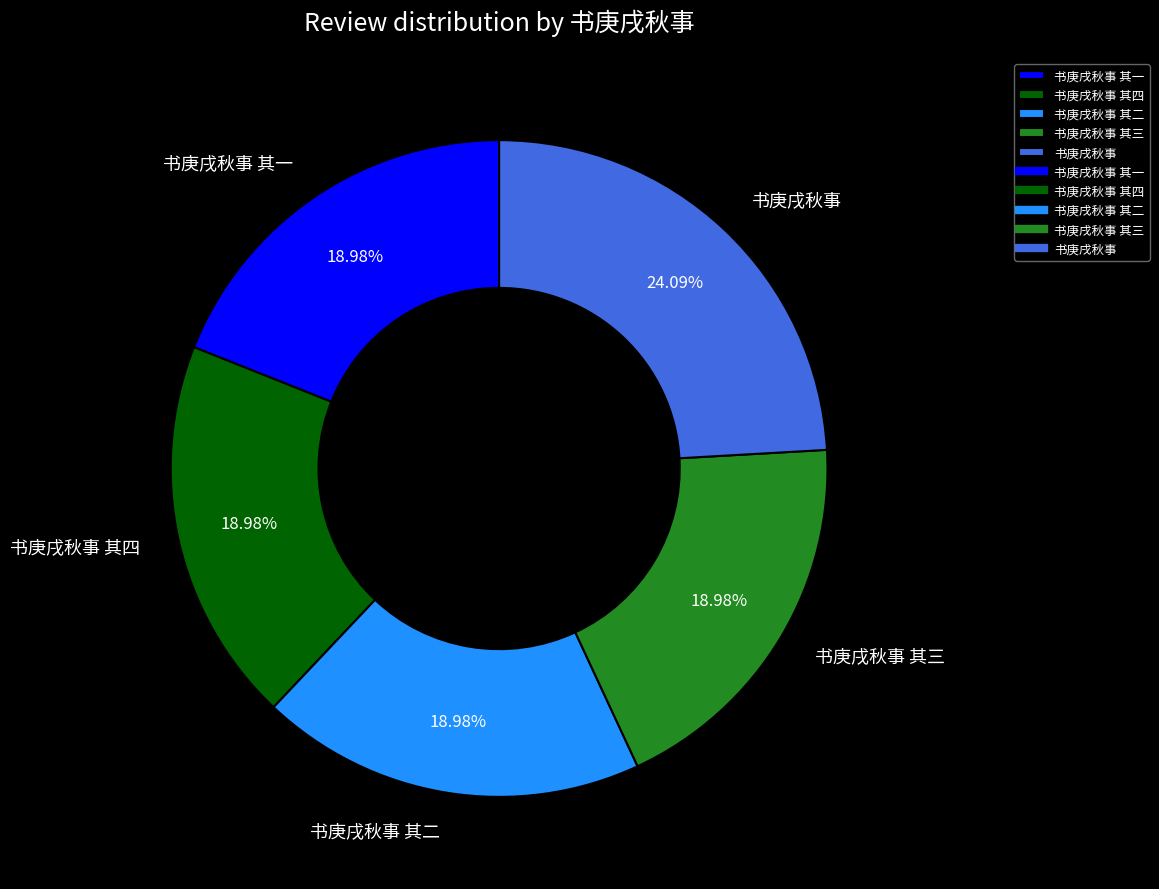

Between 书庚戌秋事 and 书庚戌秋事 其一, which is larger?

书庚戌秋事